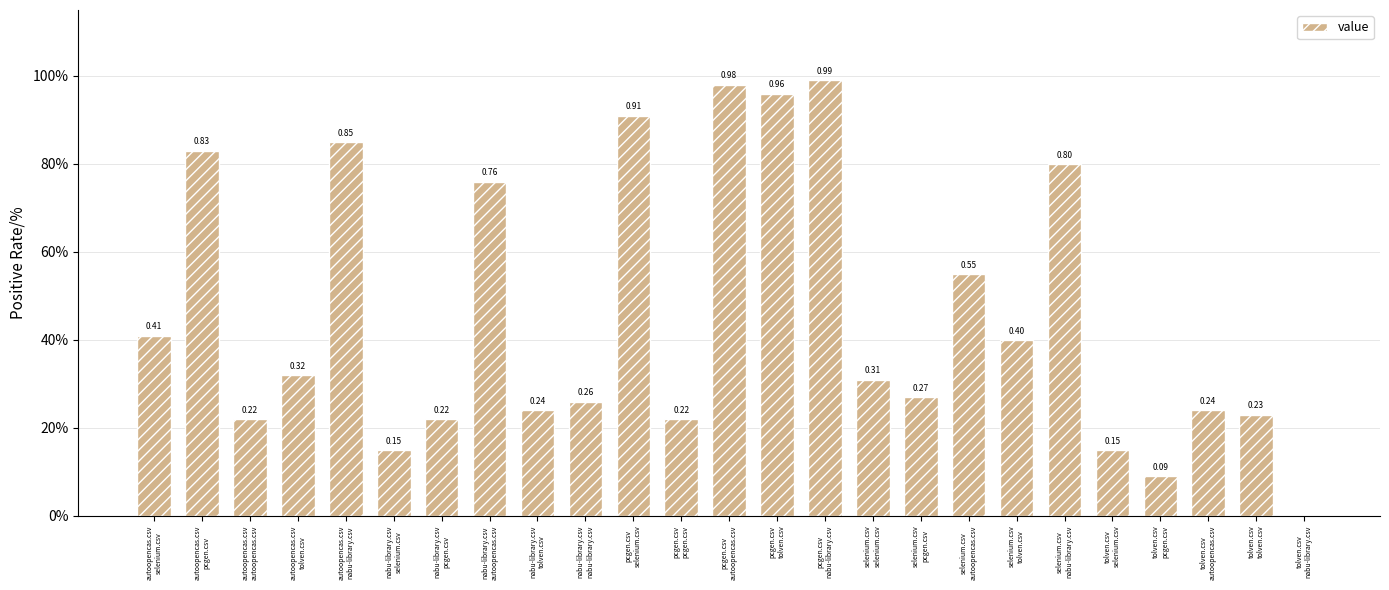

Count the number of data series in this chart.

1